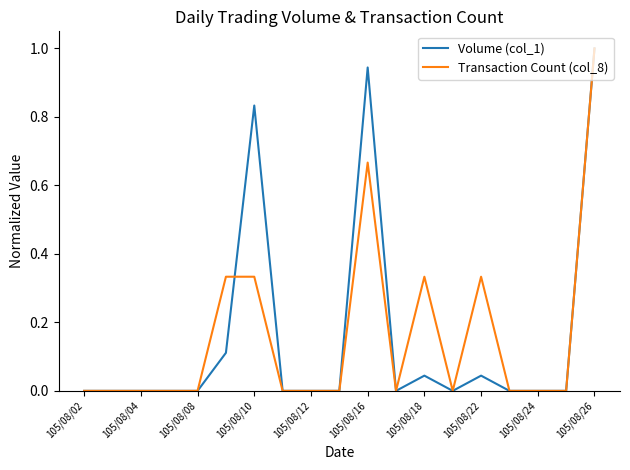

What are all the series names shown in the legend?

Volume (col_1), Transaction Count (col_8)